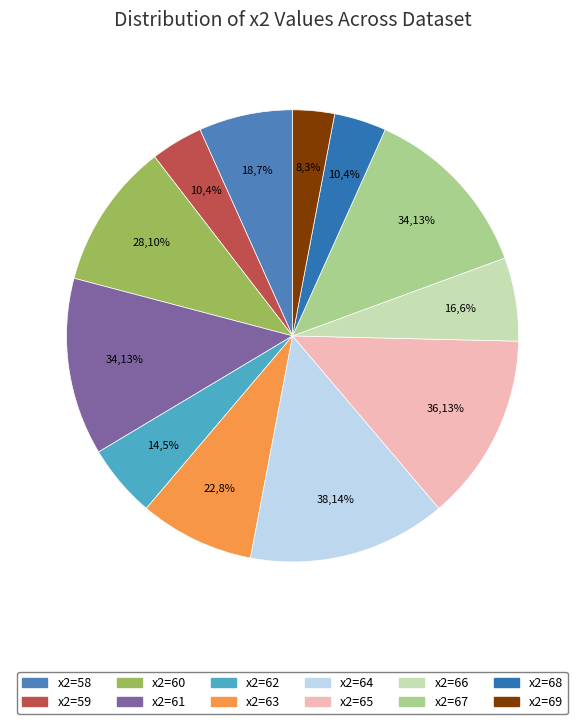

To the nearest percent, what is the difference between the largest and smallest slice percentages?

11%